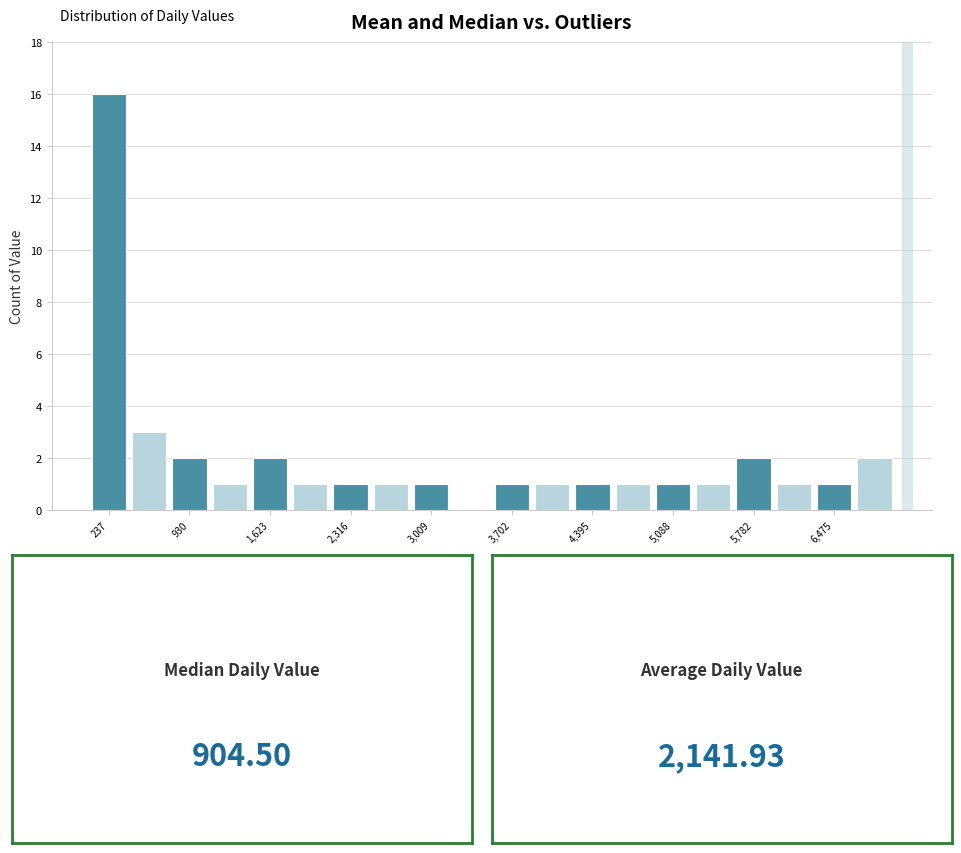

Around what value on the x-axis is the tallest bar? Give the approximate position of its centre, as read against the axis.

200